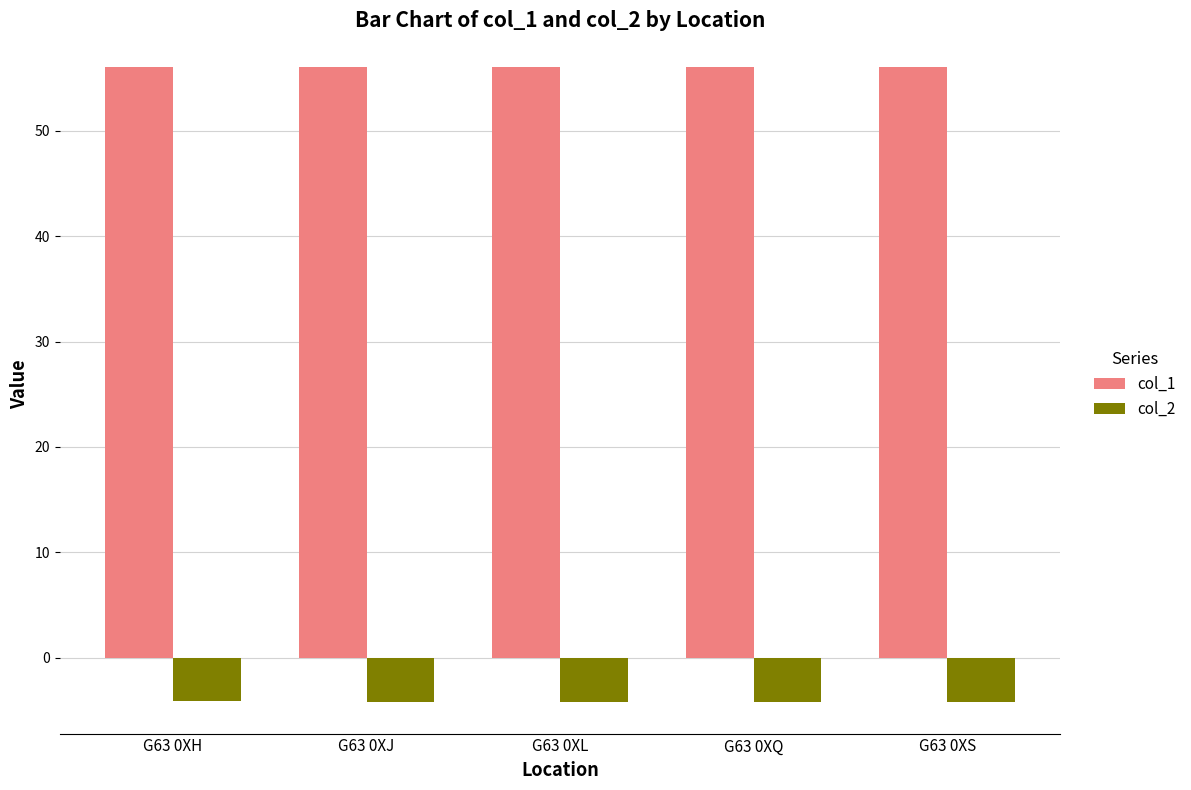

At how many categories does at least one series exceed 15?

5